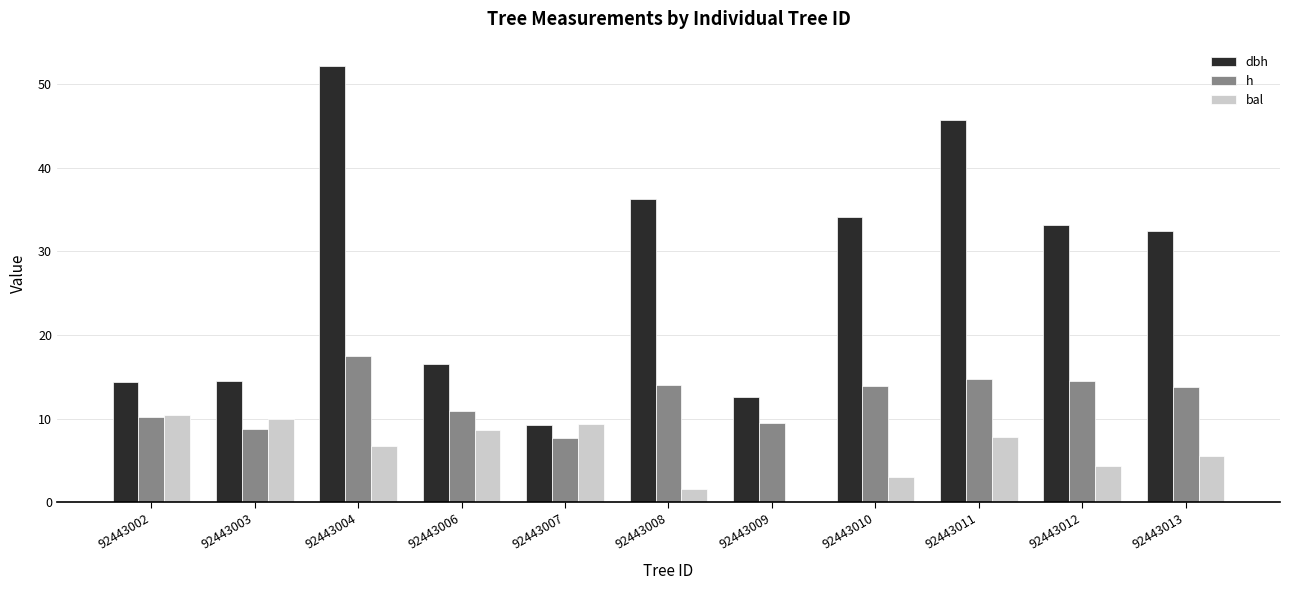

What value does the bal series have at 92443002?

10.5